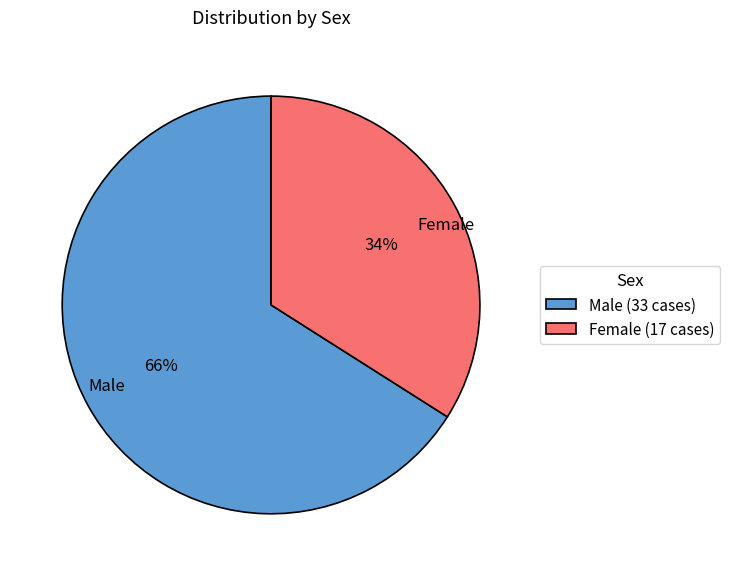

The Female slice represents 27% of the pie. True or false?

False